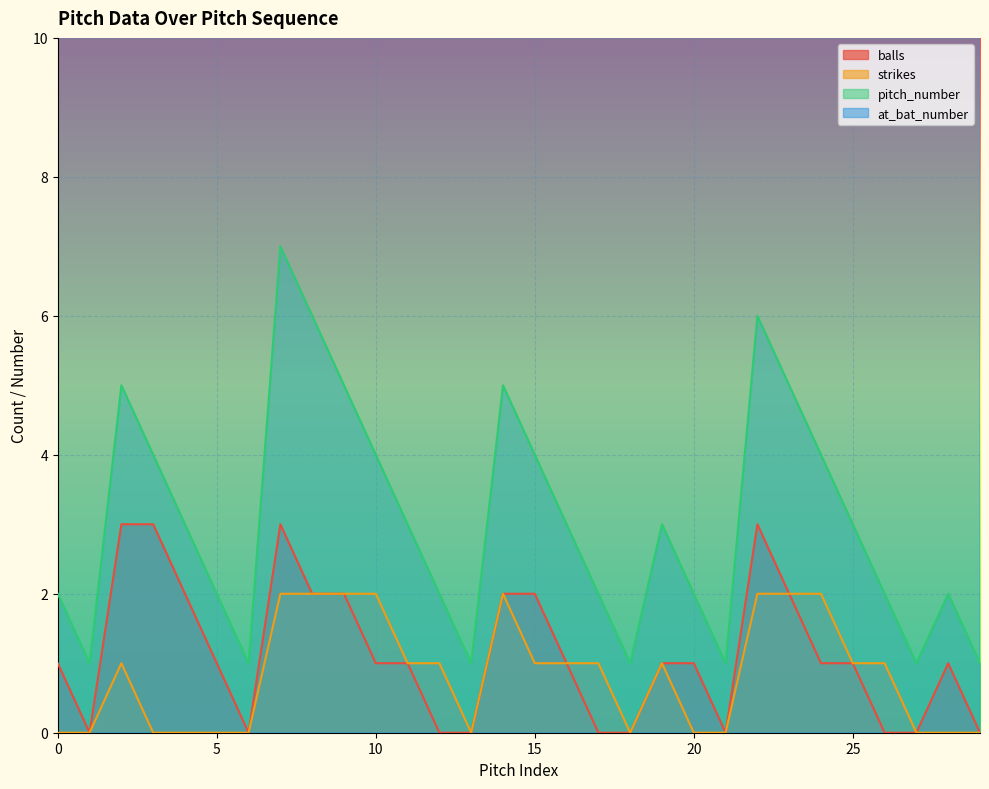

What is the spread (max minus min) of values at 16?

85